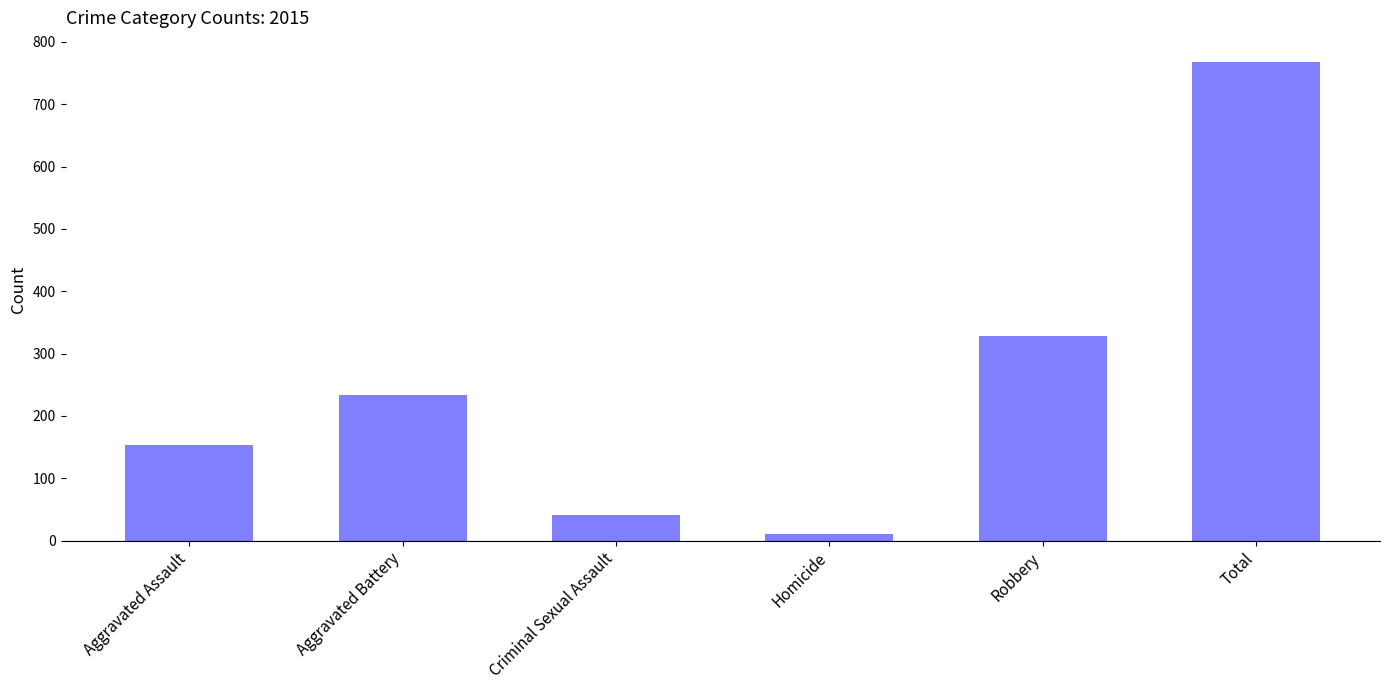

What is the value of the 2nd bar from the left?

233